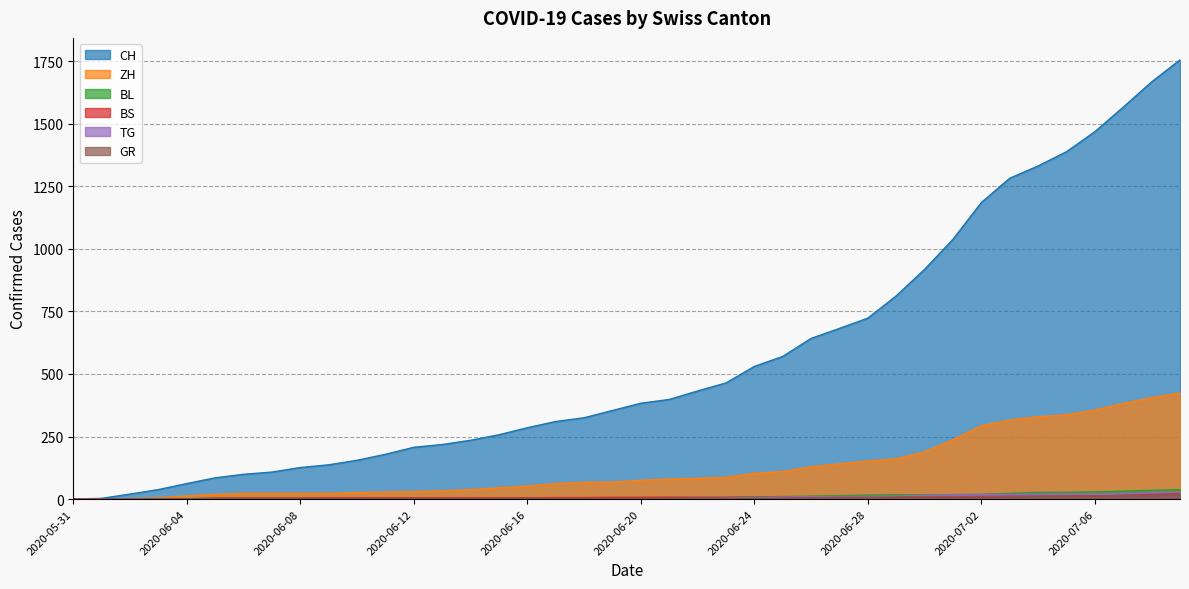

List the labels in order of BL value, largest first.

2020-07-09, 2020-07-08, 2020-07-07, 2020-07-06, 2020-07-04, 2020-07-05, 2020-07-03, 2020-07-02, 2020-07-01, 2020-06-29, 2020-06-30, 2020-06-28, 2020-06-27, 2020-06-26, 2020-06-25, 2020-06-24, 2020-06-21, 2020-06-22, 2020-06-23, 2020-06-20, 2020-06-16, 2020-06-17, 2020-06-18, 2020-06-19, 2020-06-10, 2020-06-11, 2020-06-12, 2020-06-13, 2020-06-14, 2020-06-15, 2020-06-05, 2020-06-06, 2020-06-07, 2020-06-08, 2020-06-09, 2020-06-03, 2020-06-04, 2020-06-01, 2020-06-02, 2020-05-31